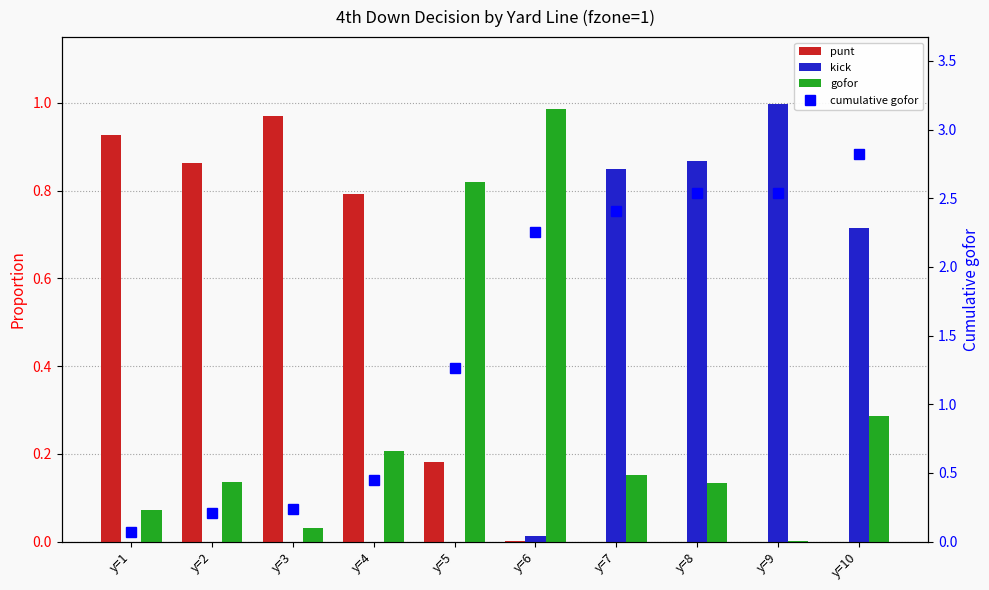

Rank the series at y=6 from highest to lowest value.

cumulative gofor, gofor, kick, punt